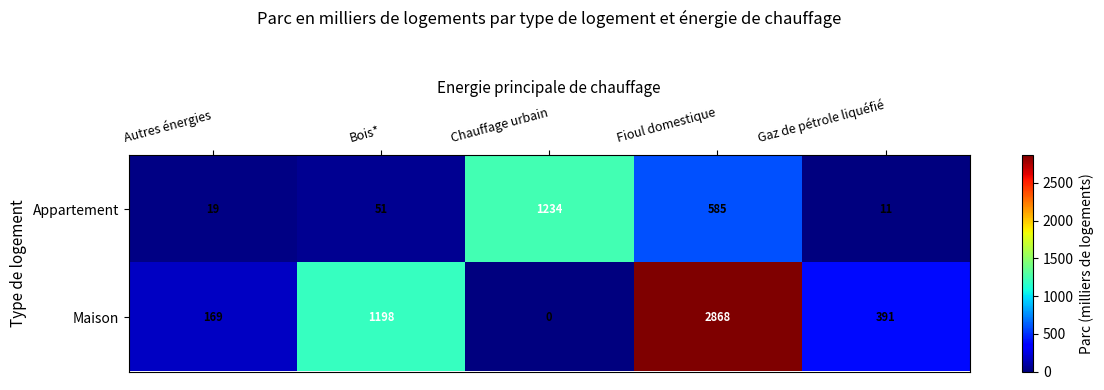

What is the difference between the maximum and second lowest values in the Maison series?

2699